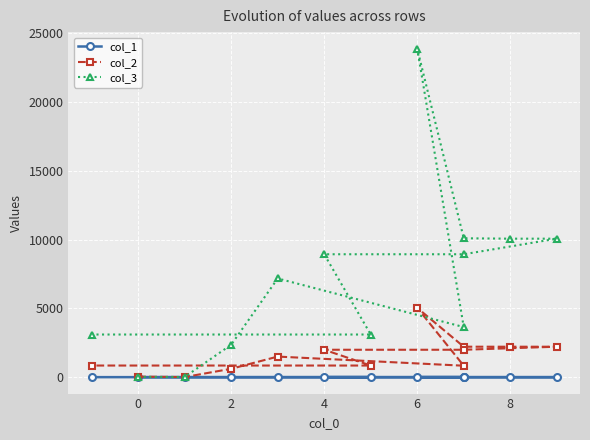

How many data points in col_2 are less than 1495?

6